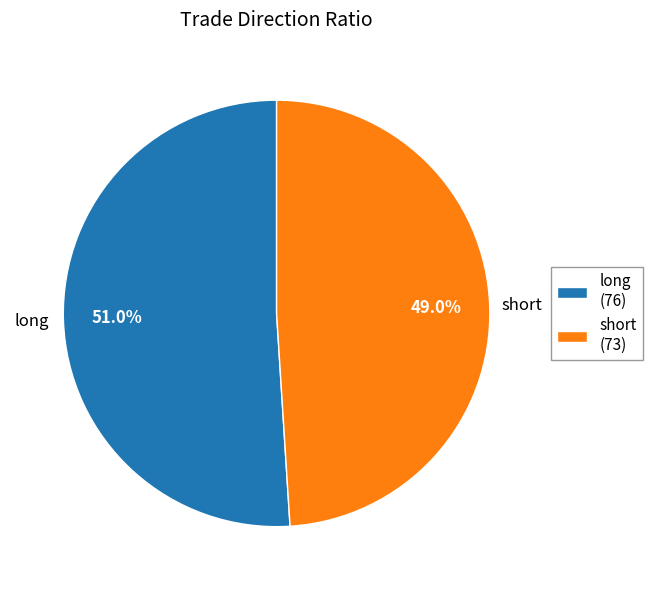

Which category has the smallest portion of the pie?

short